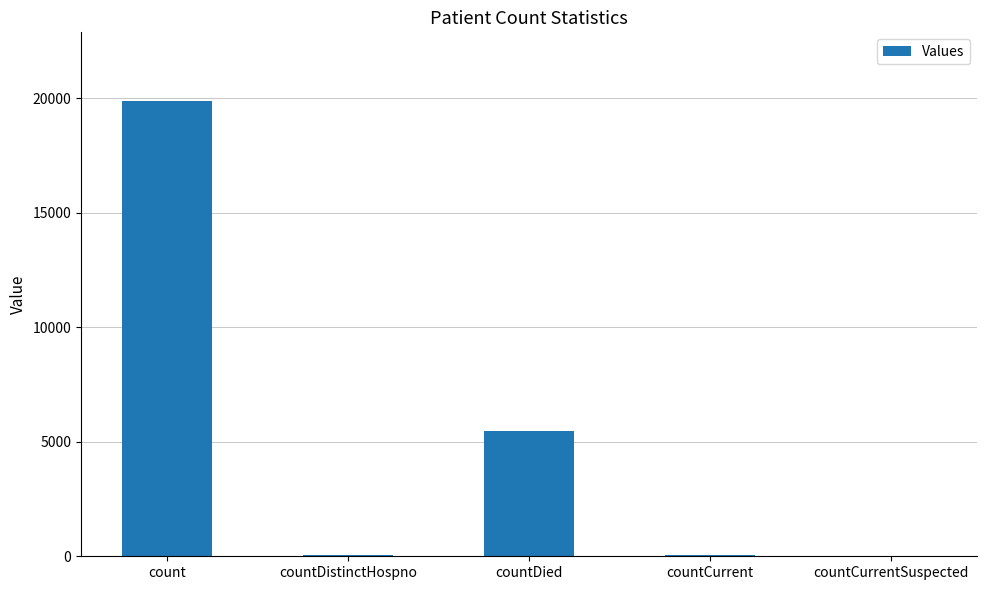

Where is the data nearest to the value 9947?

countDied